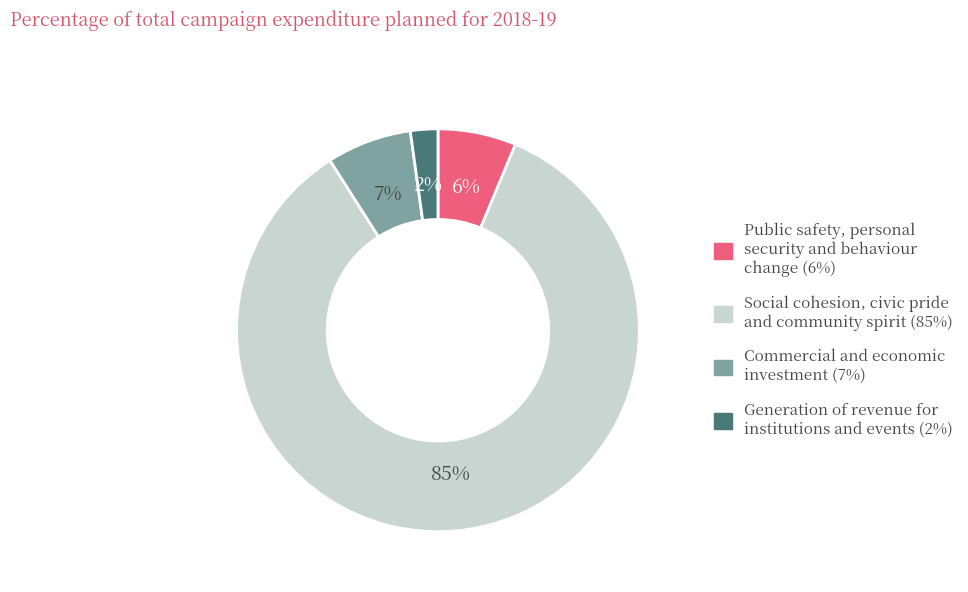

To the nearest percent, what is the difference between the largest and smallest slice percentages?

83%